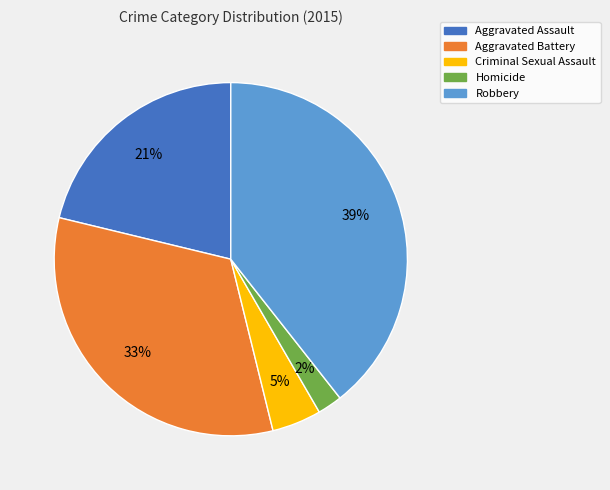

To the nearest percent, what is the difference between the Aggravated Battery and Criminal Sexual Assault slice percentages?

28%